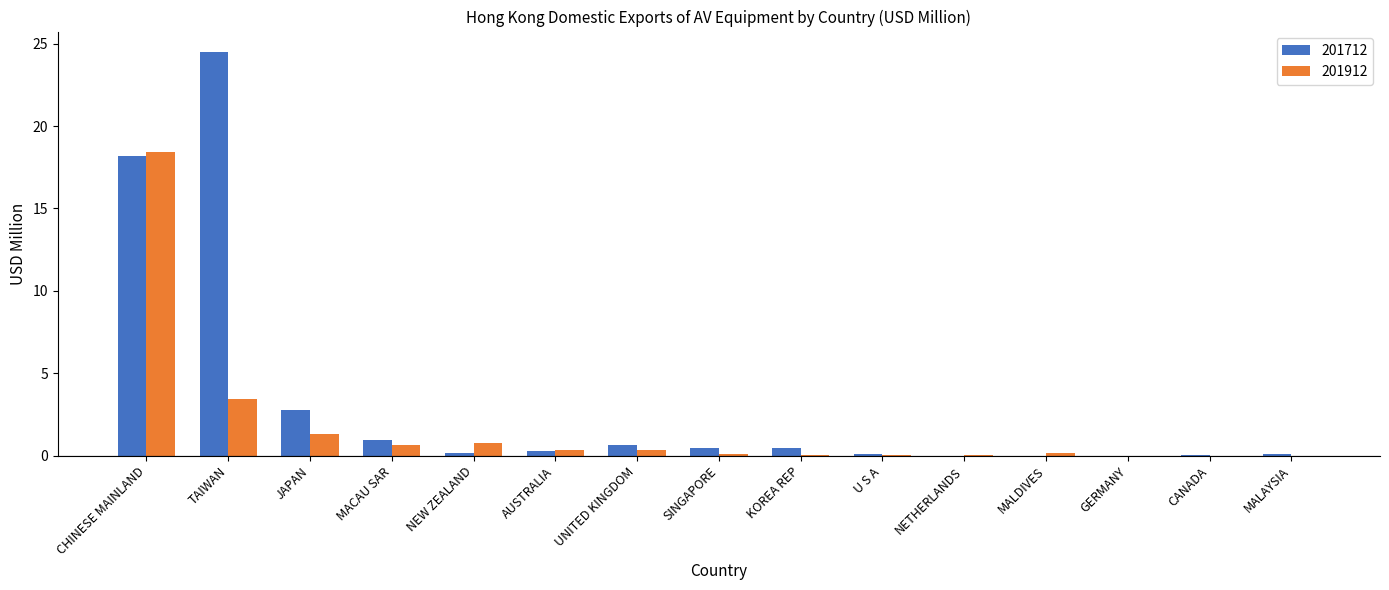

What is the greatest value displayed?

24.5